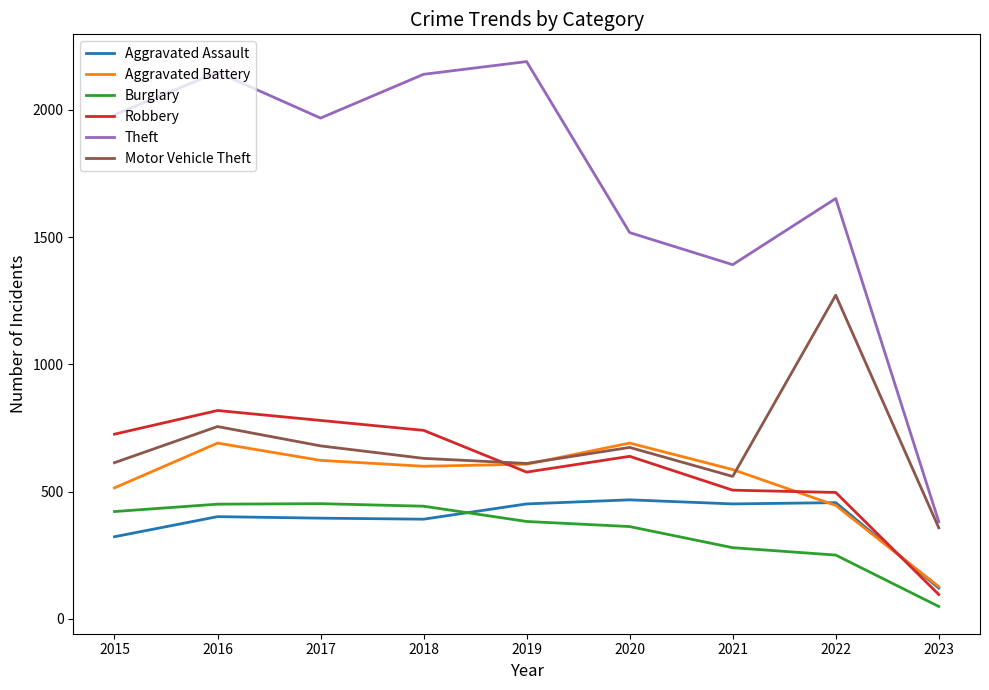

Where is the first local maximum for Aggravated Battery?

2016